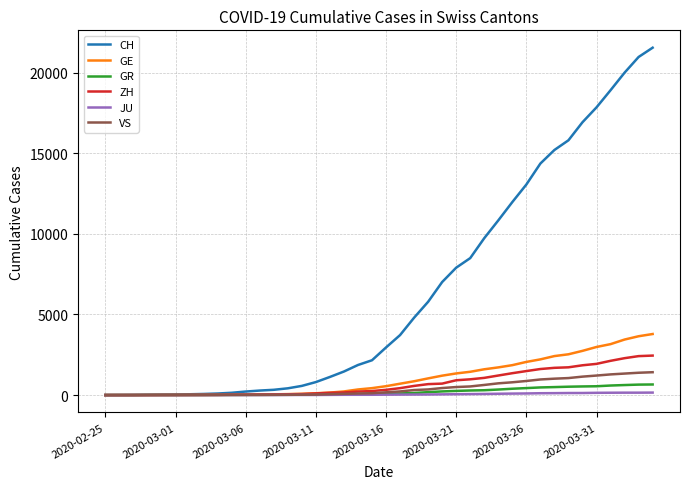

Does the chart have visible grid lines?

Yes